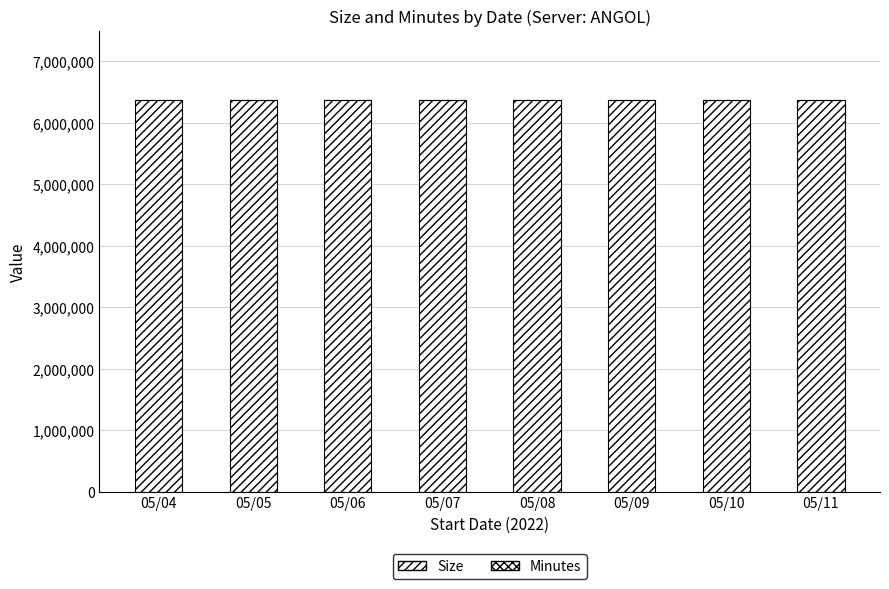

Which label corresponds to the smallest value in the chart?

05/04